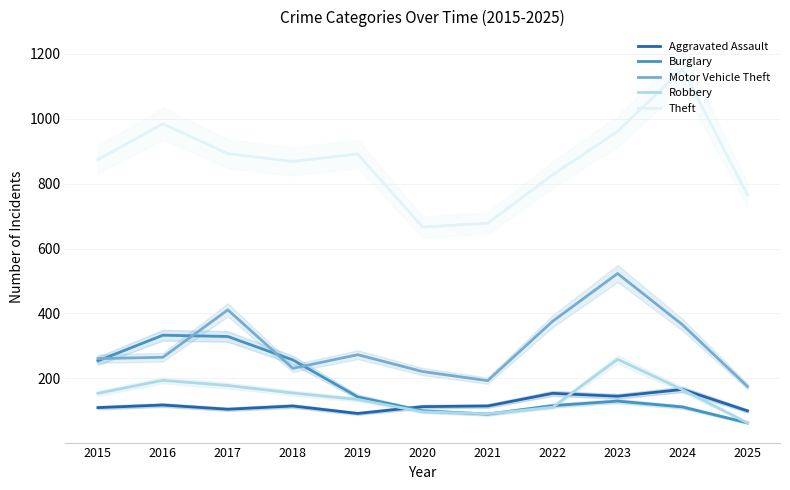

What is the total value across all series at 2020?

1197